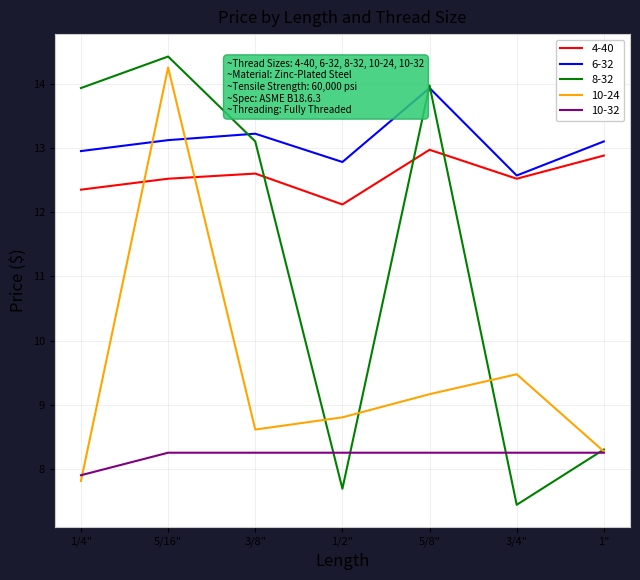

What is the total value across all series at 3/4"?

50.3